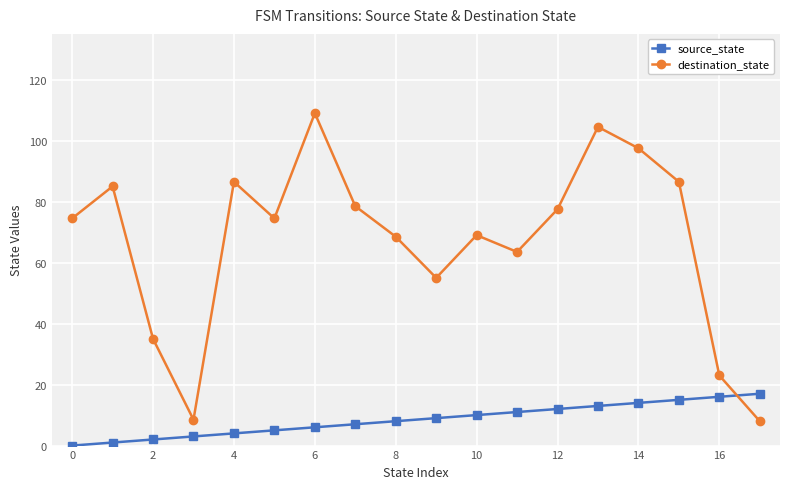

How many data points in destination_state are above 74?

10